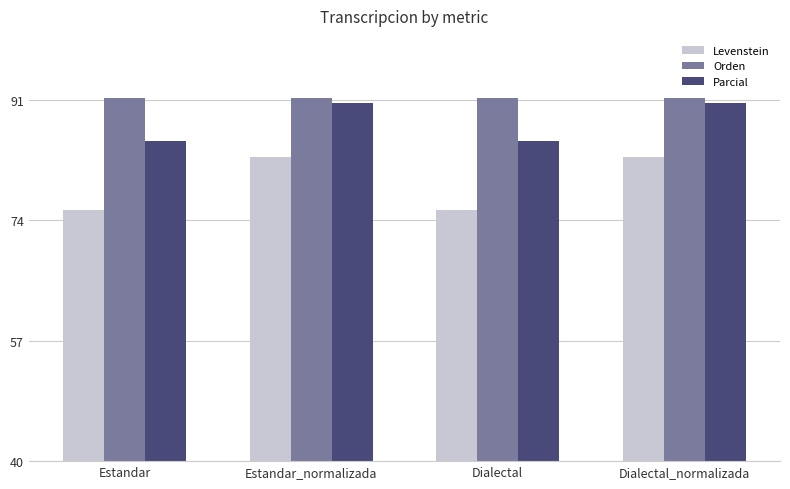

What is the label of the 4th bar from the left?

Dialectal_normalizada